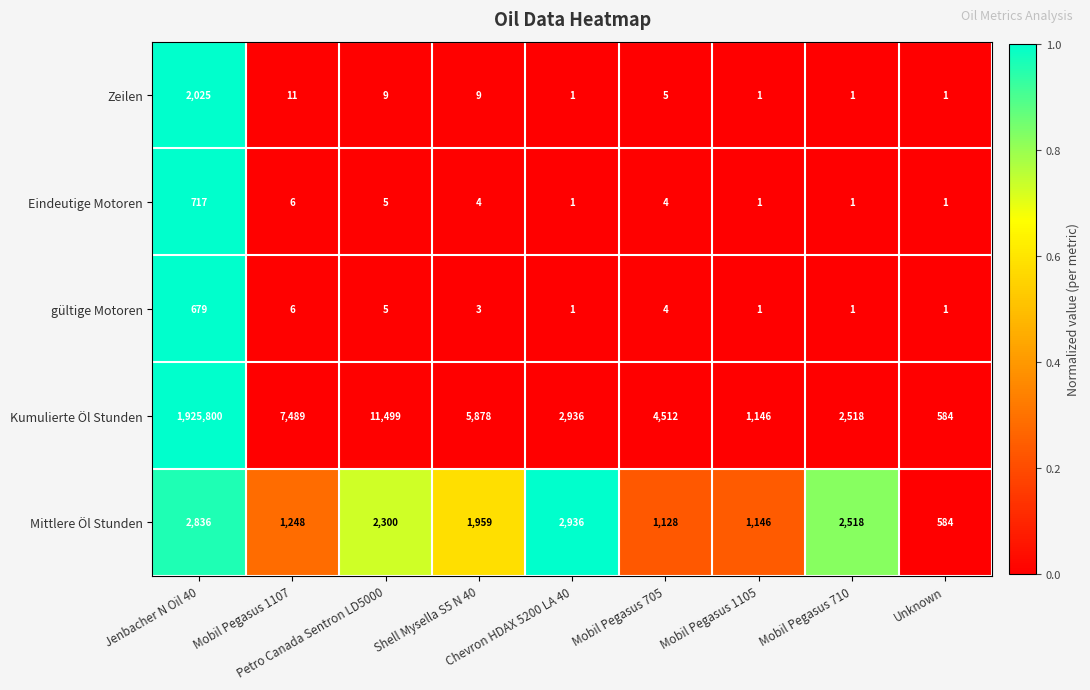

List the series in order of their peak value, lowest first.

gültige Motoren, Eindeutige Motoren, Zeilen, Mittlere Öl Stunden, Kumulierte Öl Stunden